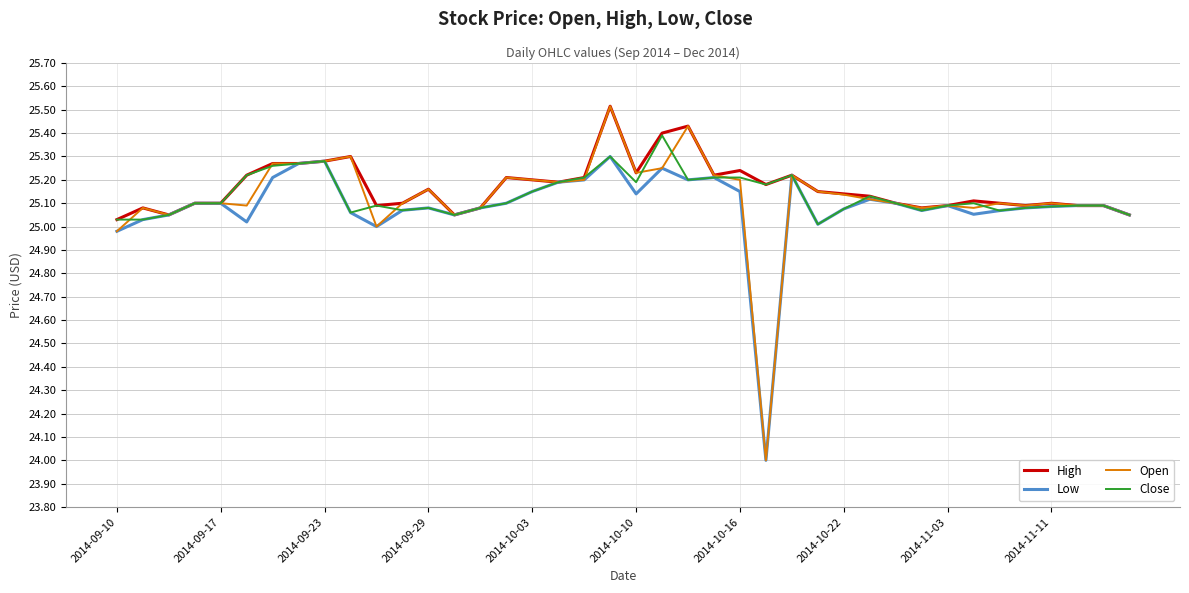

What is the smallest value displayed?

24.0